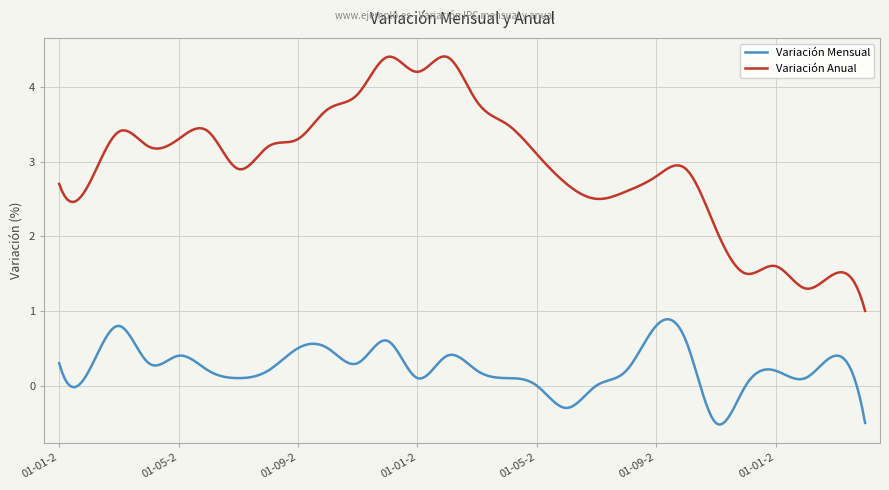

Which series has the widest spread of values?

Variación Anual